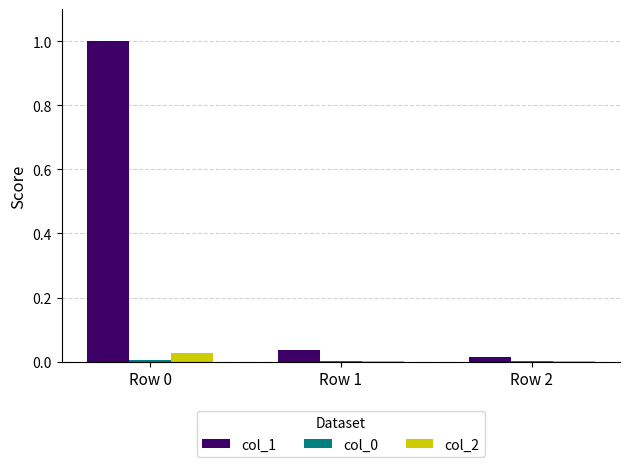

What is the approximate value of col_1 at Row 0?

1.0